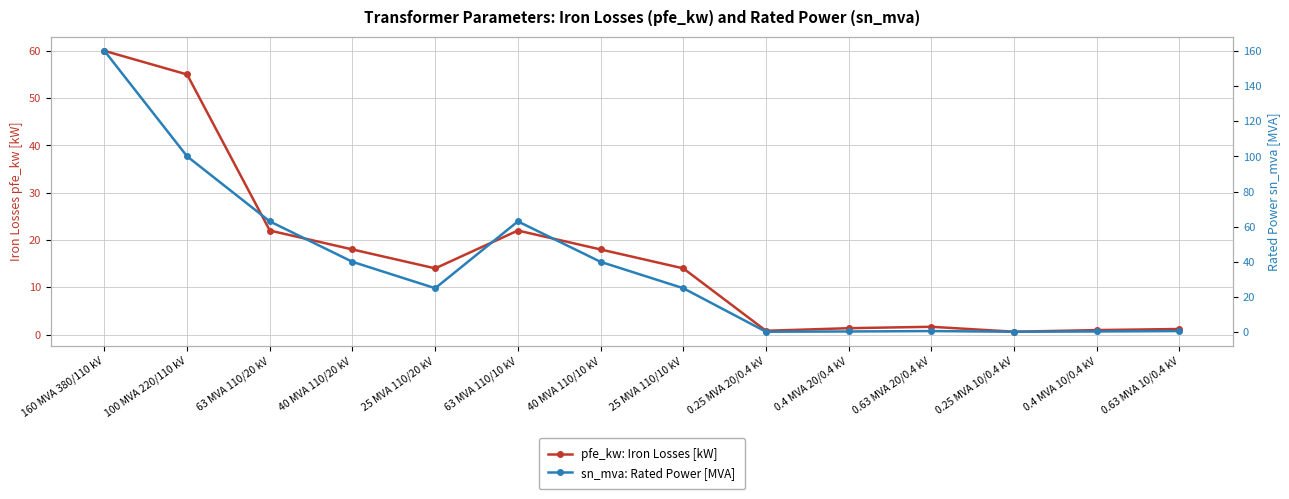

Which series changed the most between 40 MVA 110/20 kV and 0.25 MVA 20/0.4 kV?

sn_mva: Rated Power [MVA]